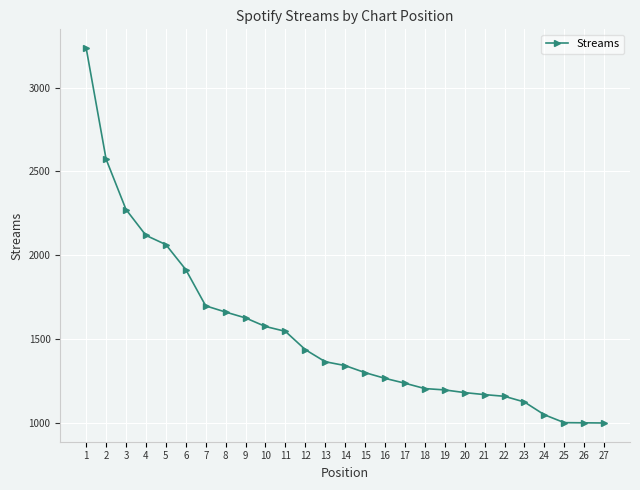

What is the approximate value at 23, to the nearest 100?

1100